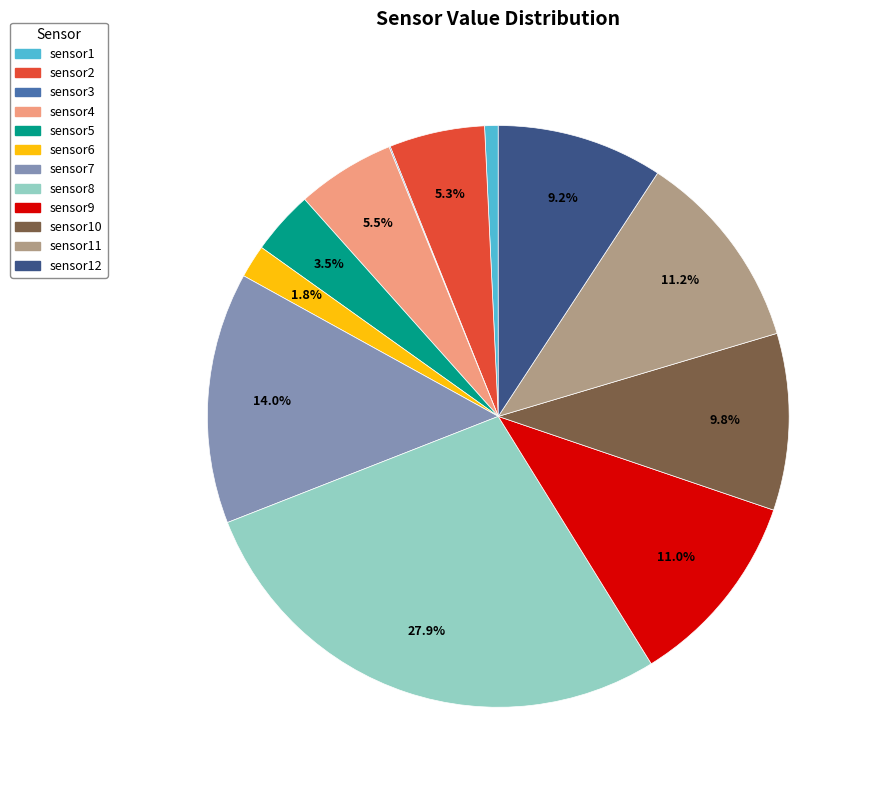

What percentage is the sensor7 slice, to the nearest percent?

14%